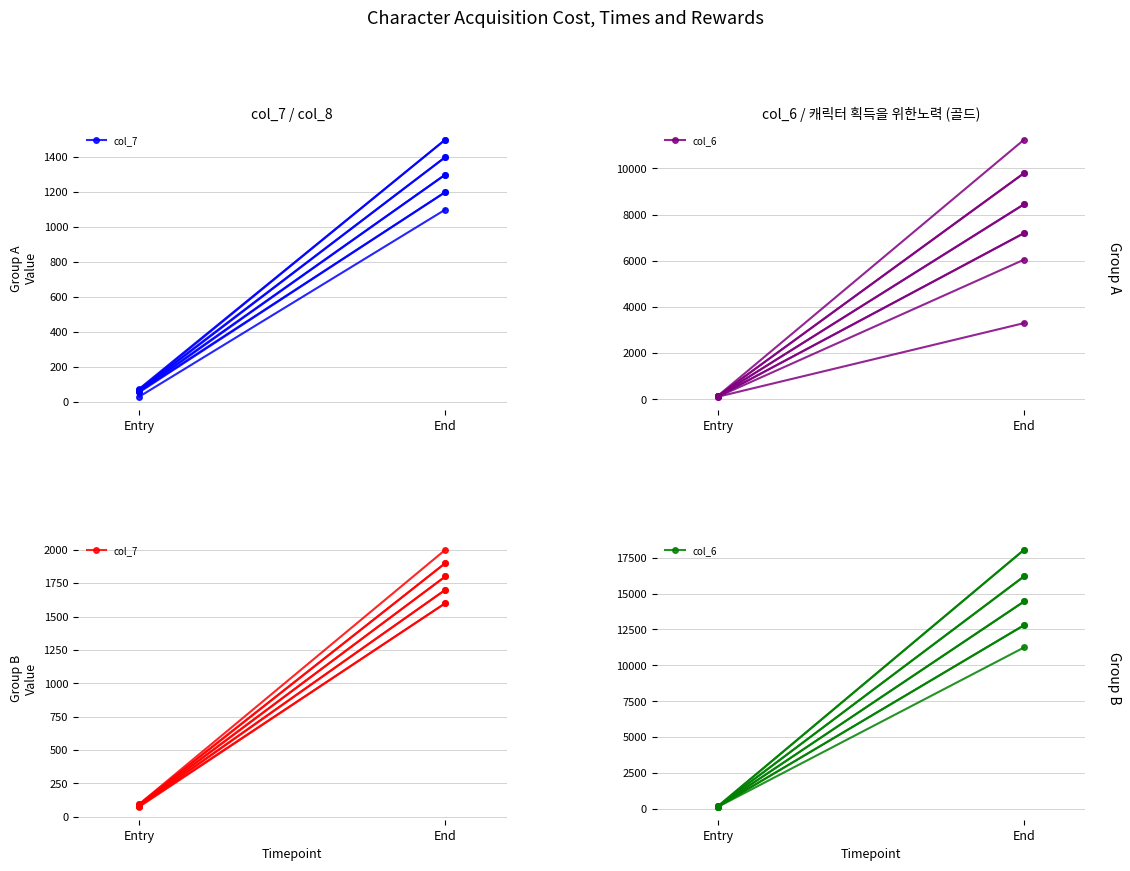

At how many categories does at least one series exceed 8540?

1